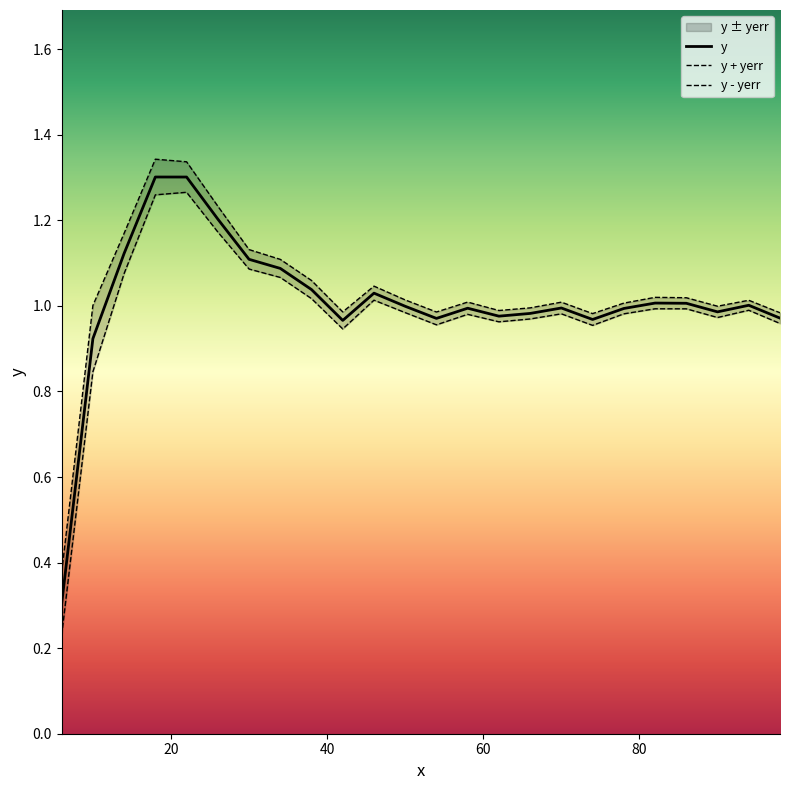

What is the lowest value of the y series?

0.3